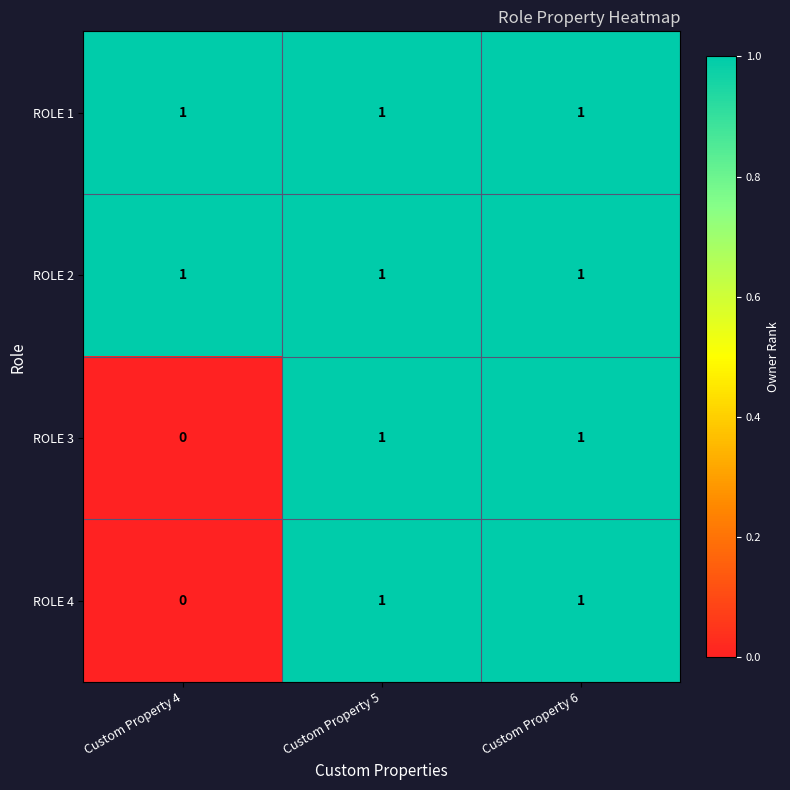

Count the ROLE 4 values in the range 0 to 1.

3